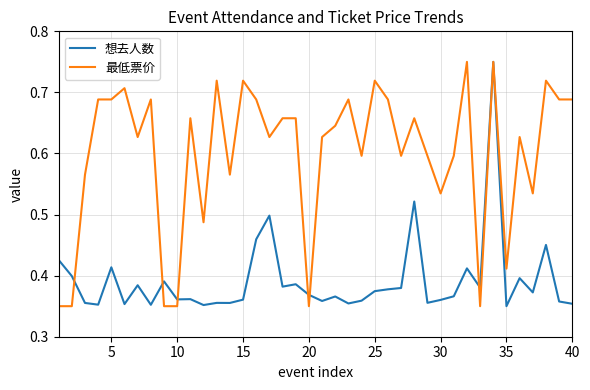

Which series has the largest total across all categories?

最低票价